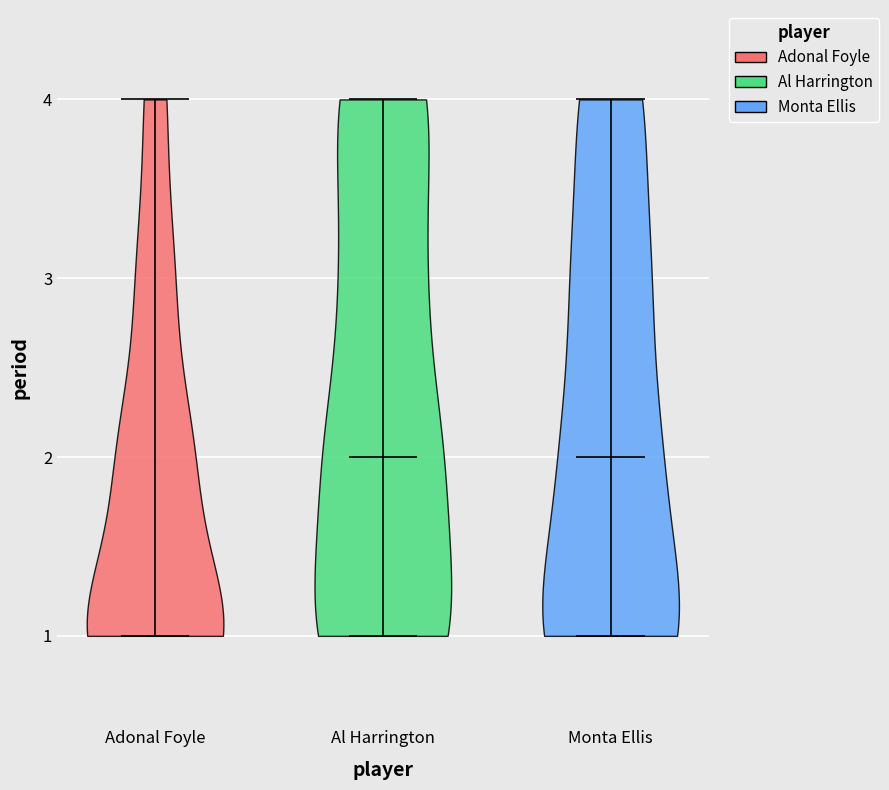

Which violin has the lowest median line?

Adonal Foyle